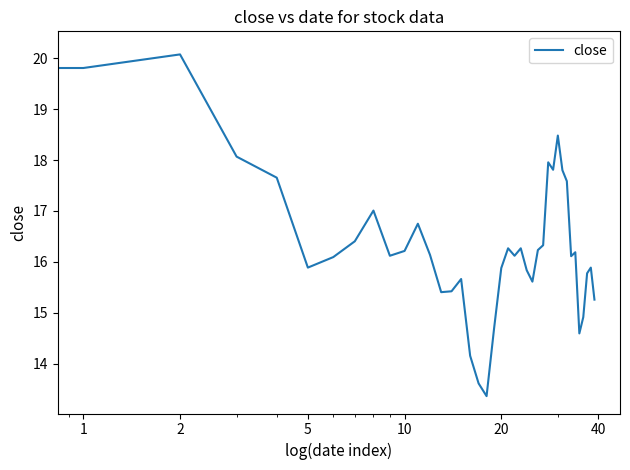

What is the difference between the maximum and minimum values?

6.8